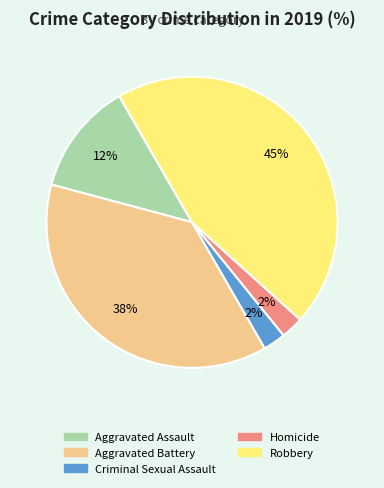

Does any single category account for the majority?

No